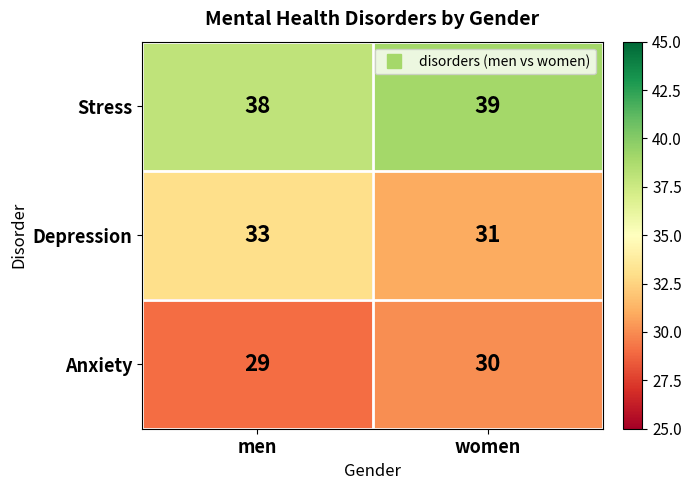

True or false: Stress has a value of 53 at women.

False